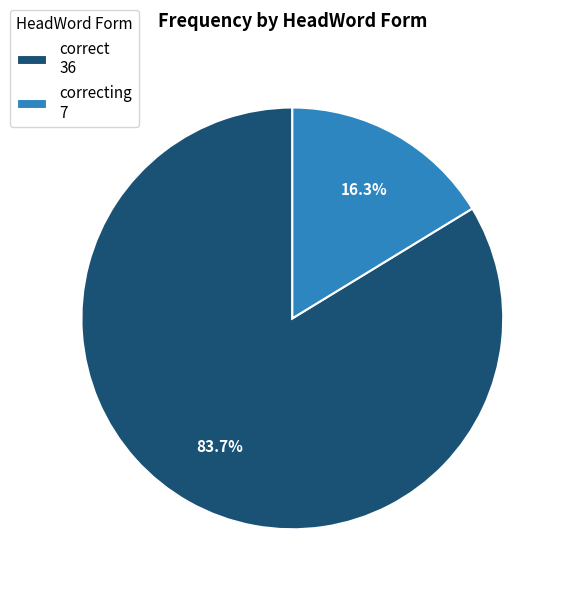

Between correct 36 and correcting 7, which is larger?

correct 36